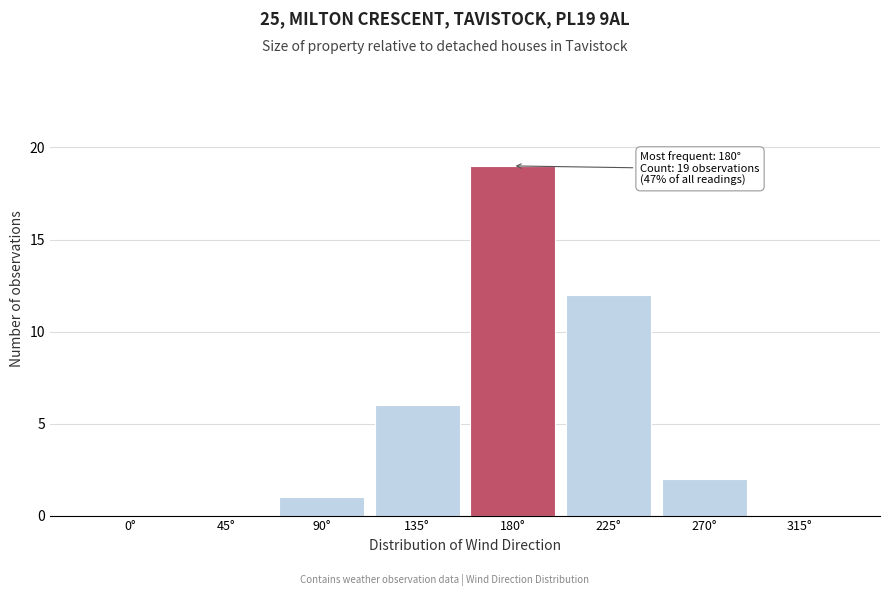

Reading right to left, what are all the values shown in this chart?

315°=0	270°=2	225°=12	180°=19	135°=6	90°=1	45°=0	0°=0